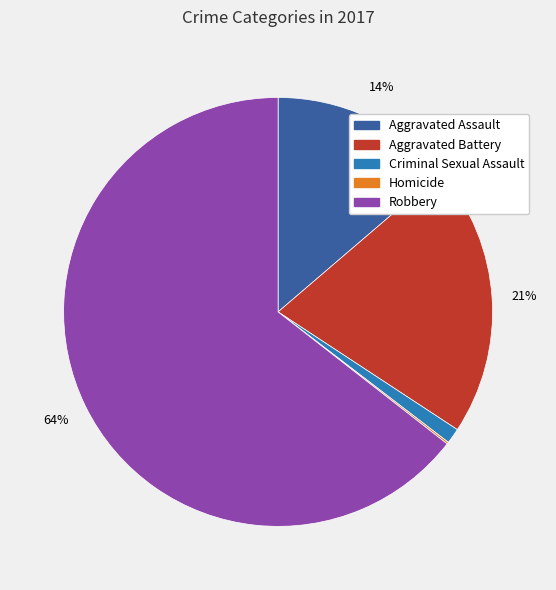

To the nearest percent, what is the average slice percentage?

20%